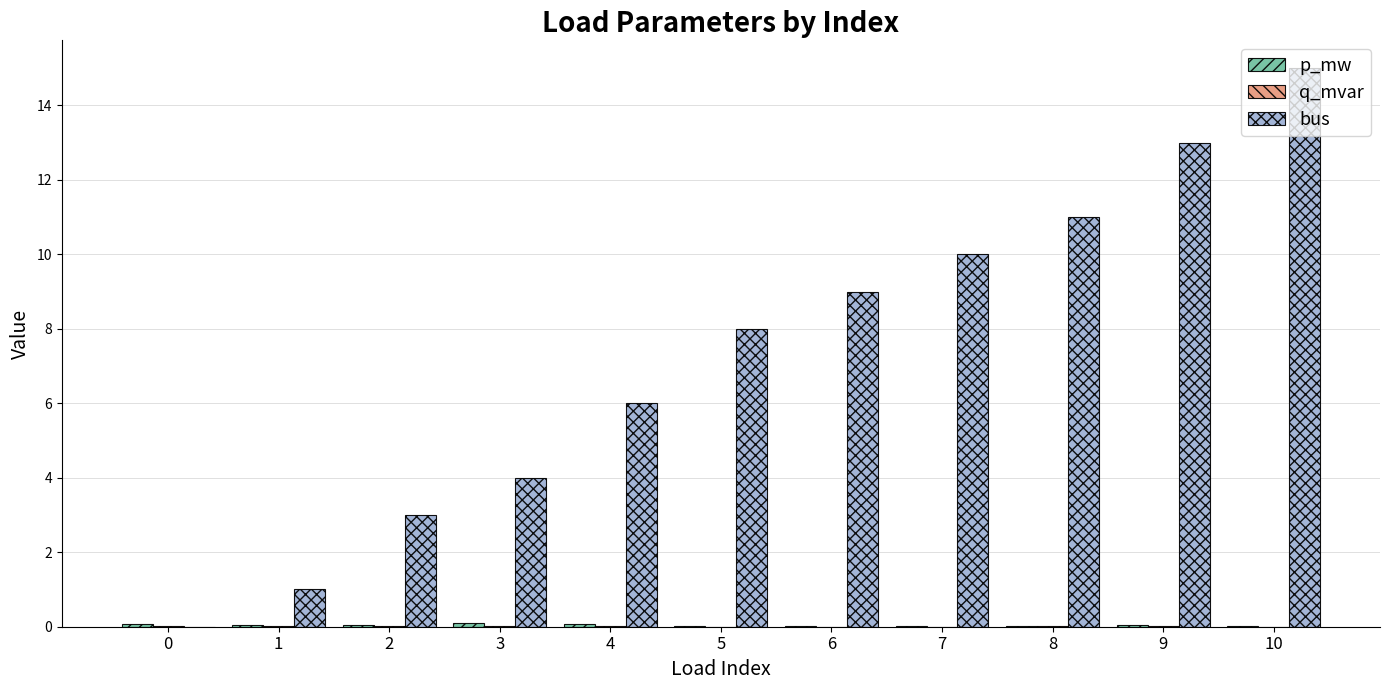

Between 1 and 9, which series saw the biggest shift?

bus